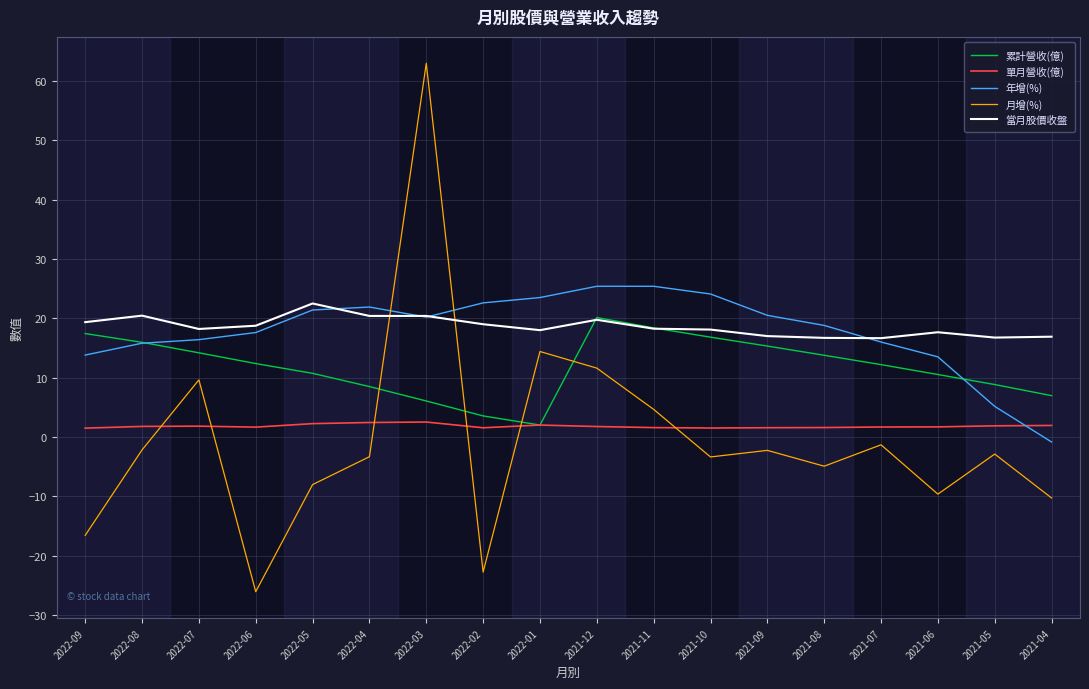

Between 2021-09 and 2021-06, which series saw the biggest shift?

月增(%)